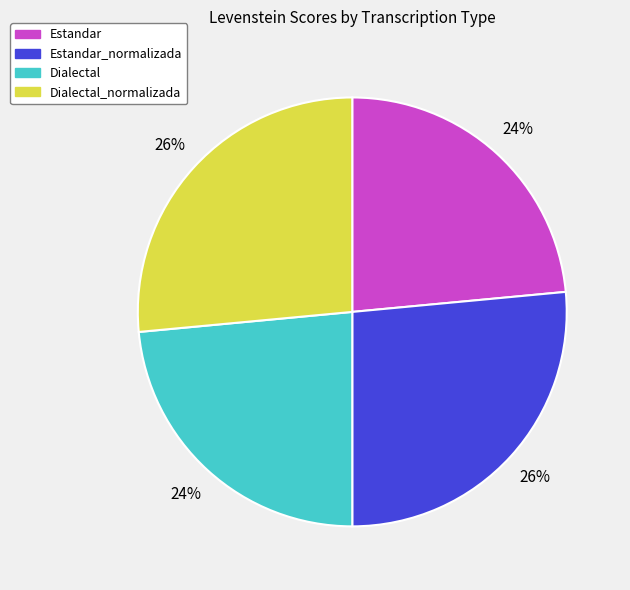

The Dialectal slice represents 29% of the pie. True or false?

False